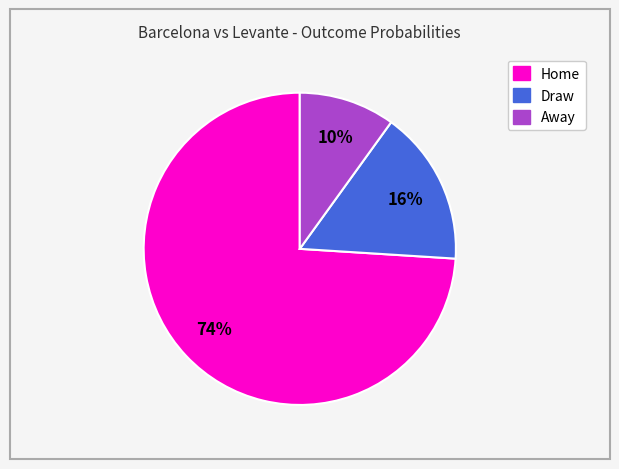

Which category has the smallest portion of the pie?

Away